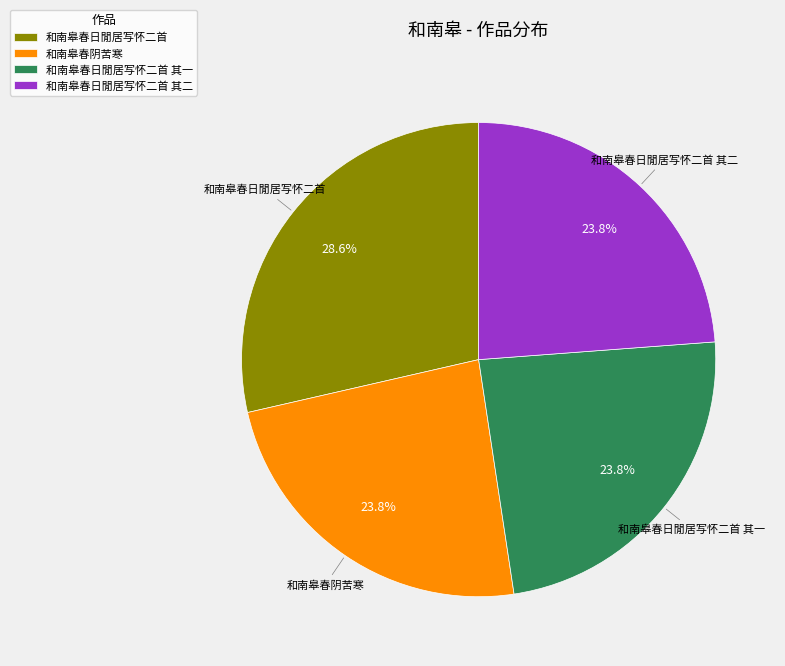

What is the largest slice in the pie chart?

和南皋春日閒居写怀二首